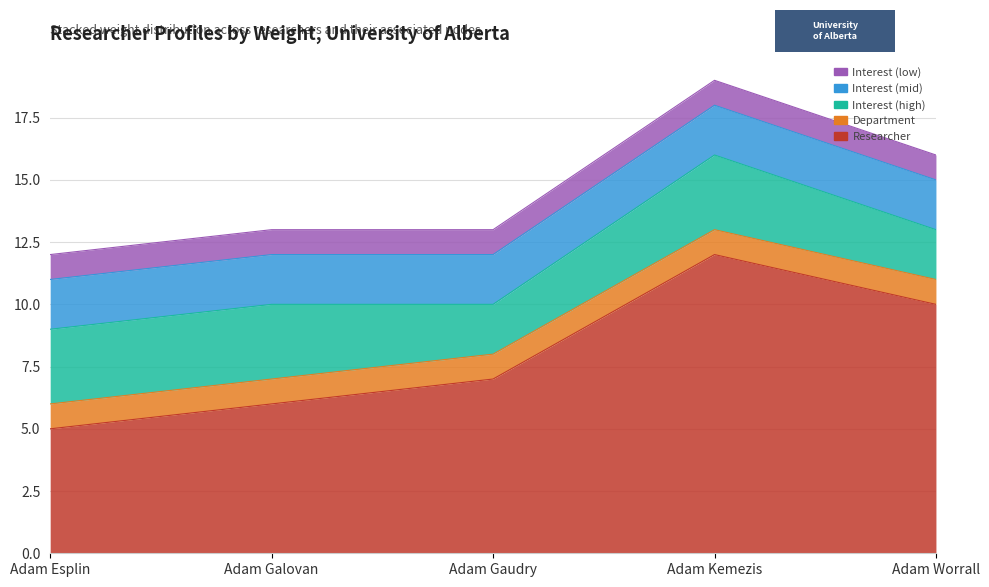

Rank the series at Adam Gaudry from highest to lowest value.

Researcher, Interest (high), Interest (mid), Department, Interest (low)